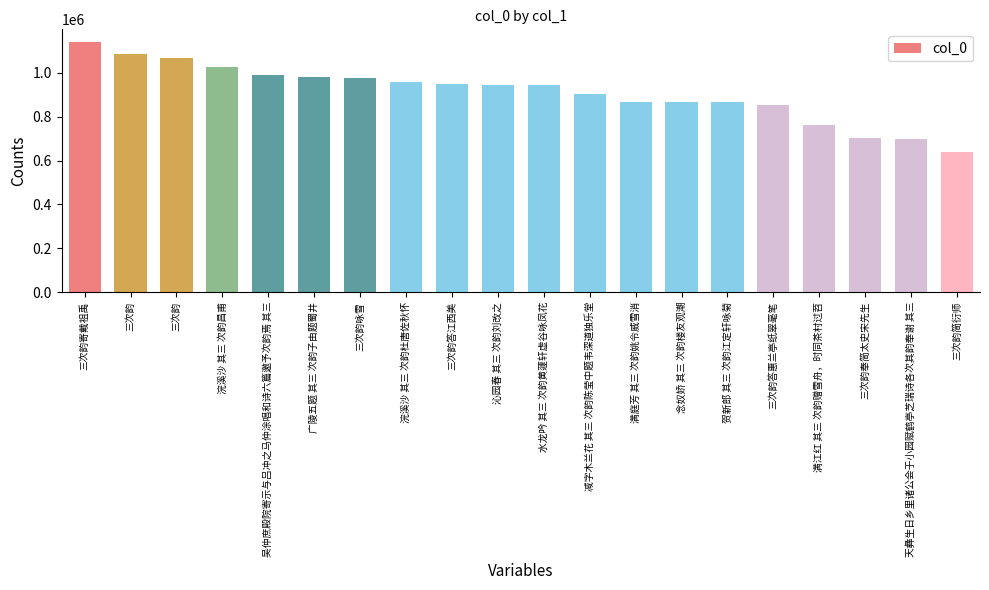

How many values are below 945817?

10